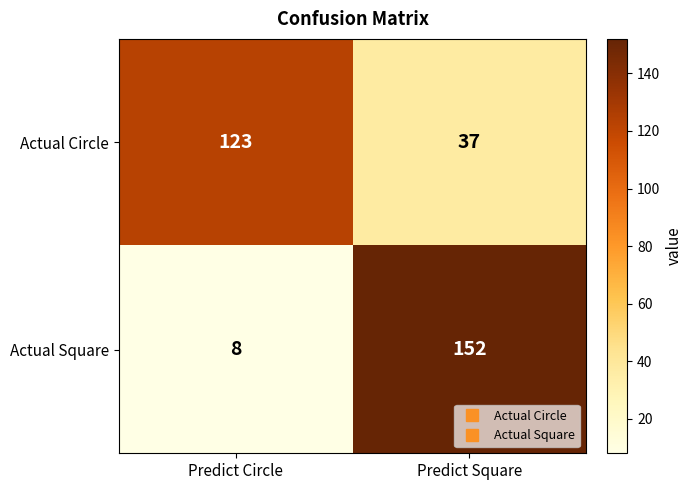

Which series has the widest spread of values?

Actual Square